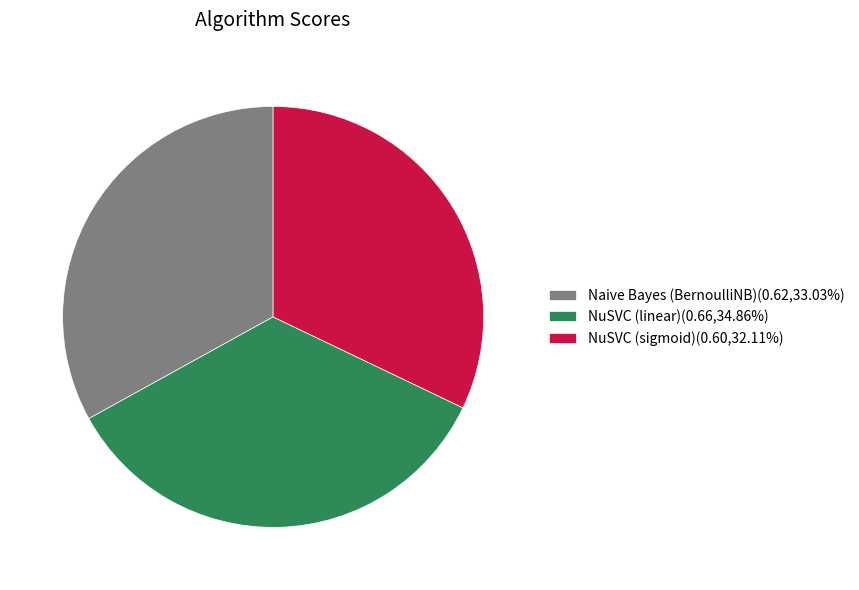

What is the smallest slice in the pie chart?

NuSVC (sigmoid)